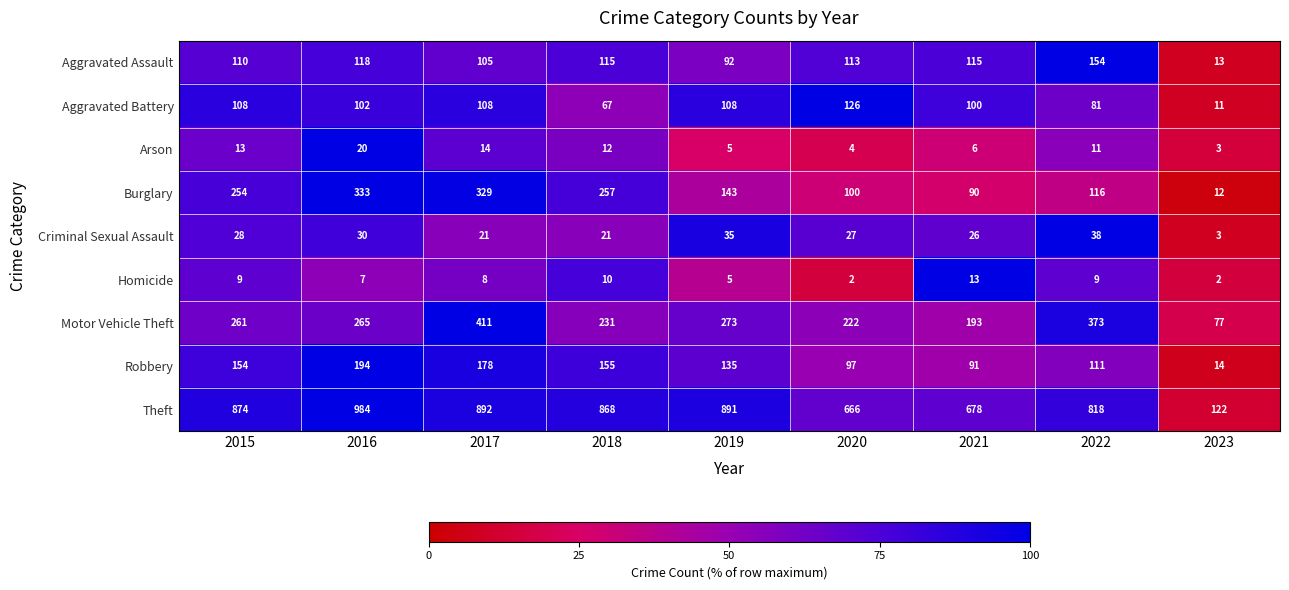

Is the value of Aggravated Battery at 2015 greater than the value of Robbery at 2022?

No